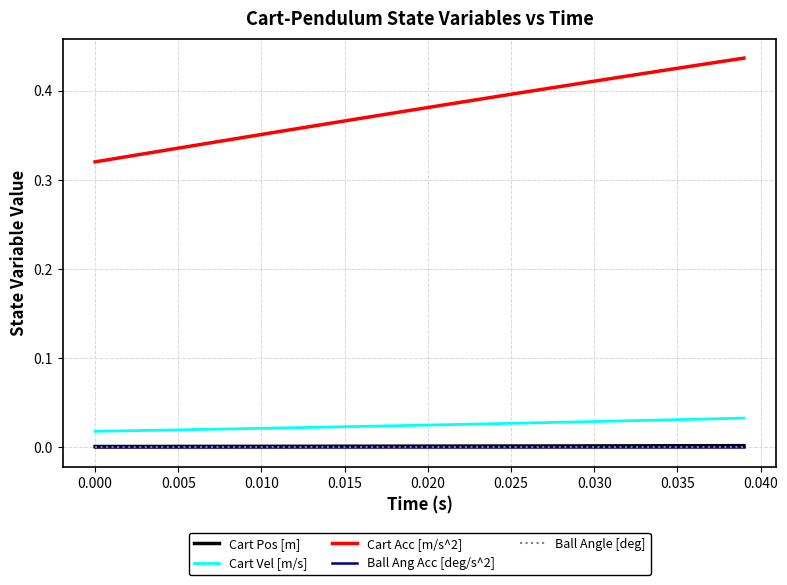

Does the chart display data point markers on the line(s)?

No